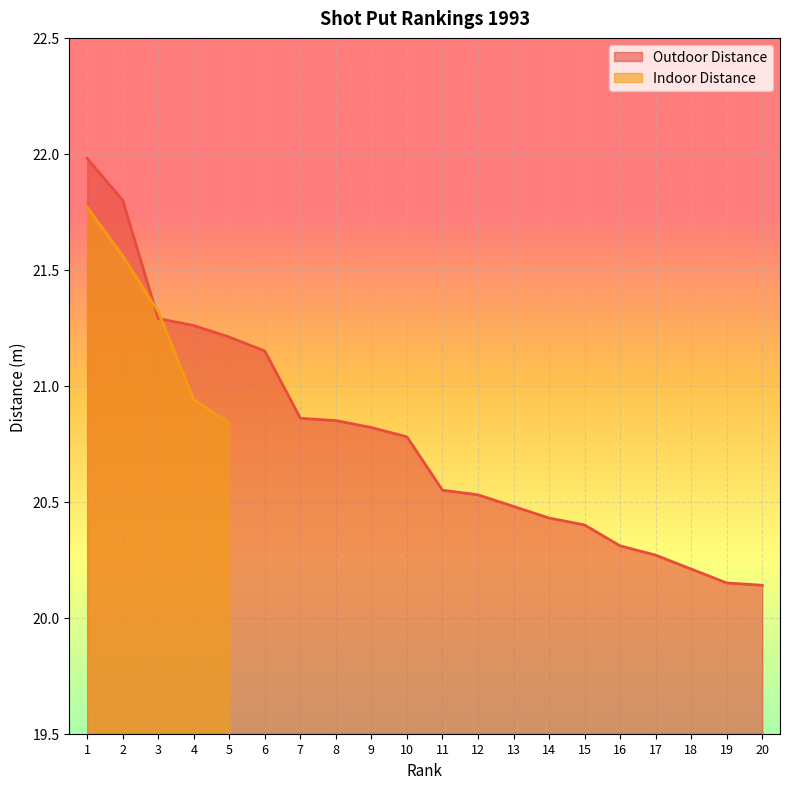

The Outdoor Distance series shows 36.3 at 9. True or false?

False